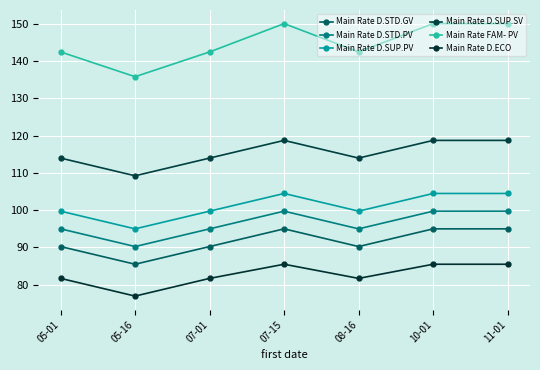

At which label does Main Rate D.SUP.PV first exceed 99?

05-01